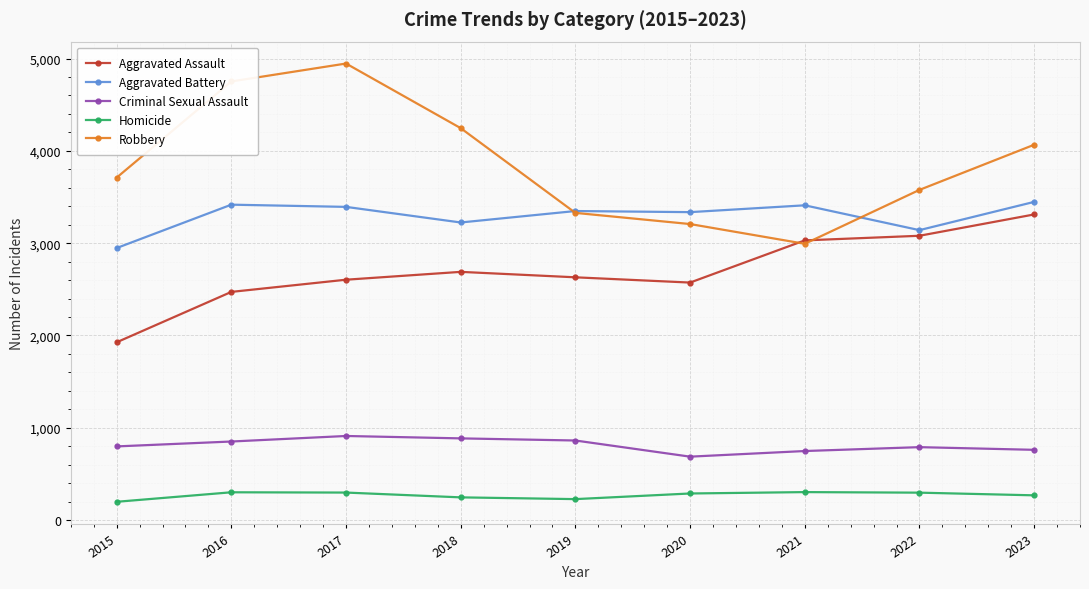

At which label is Robbery closest to 3969?

2023